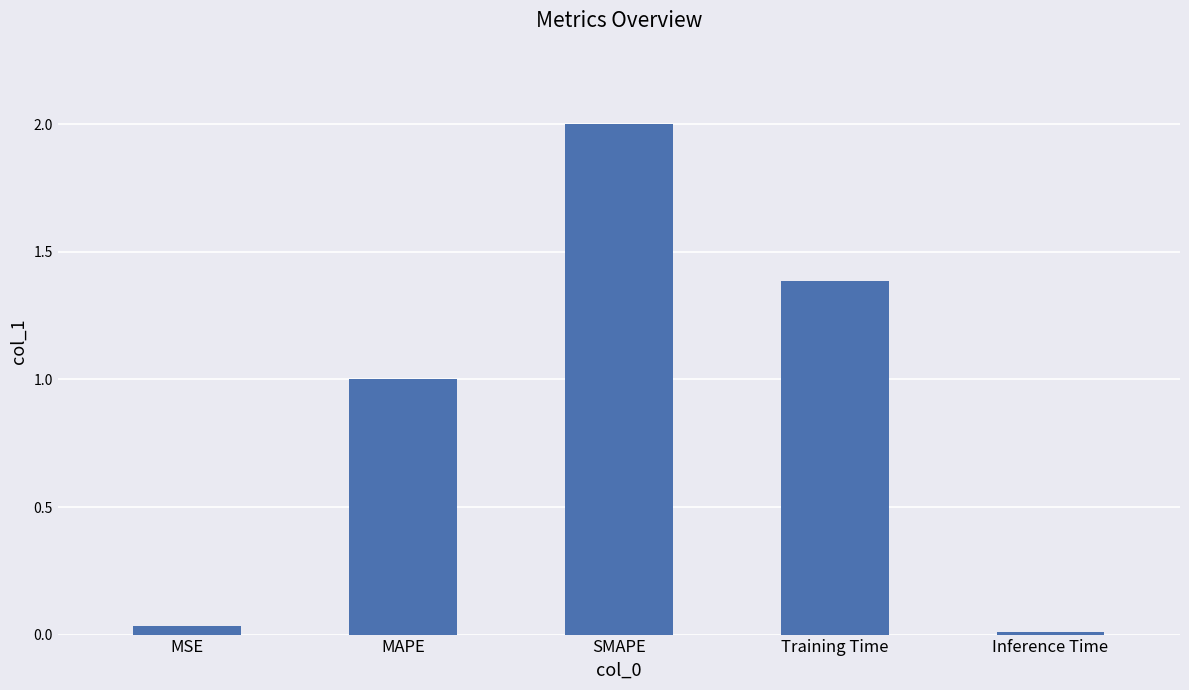

True or false: the data shows 1.0 at MAPE.

True